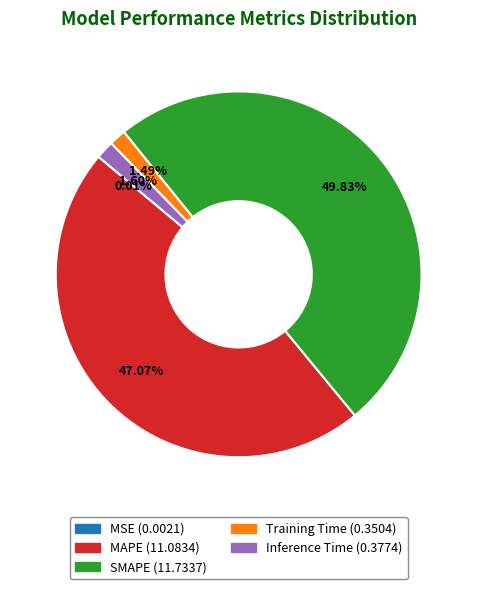

Between MAPE and Training Time, which is larger?

MAPE